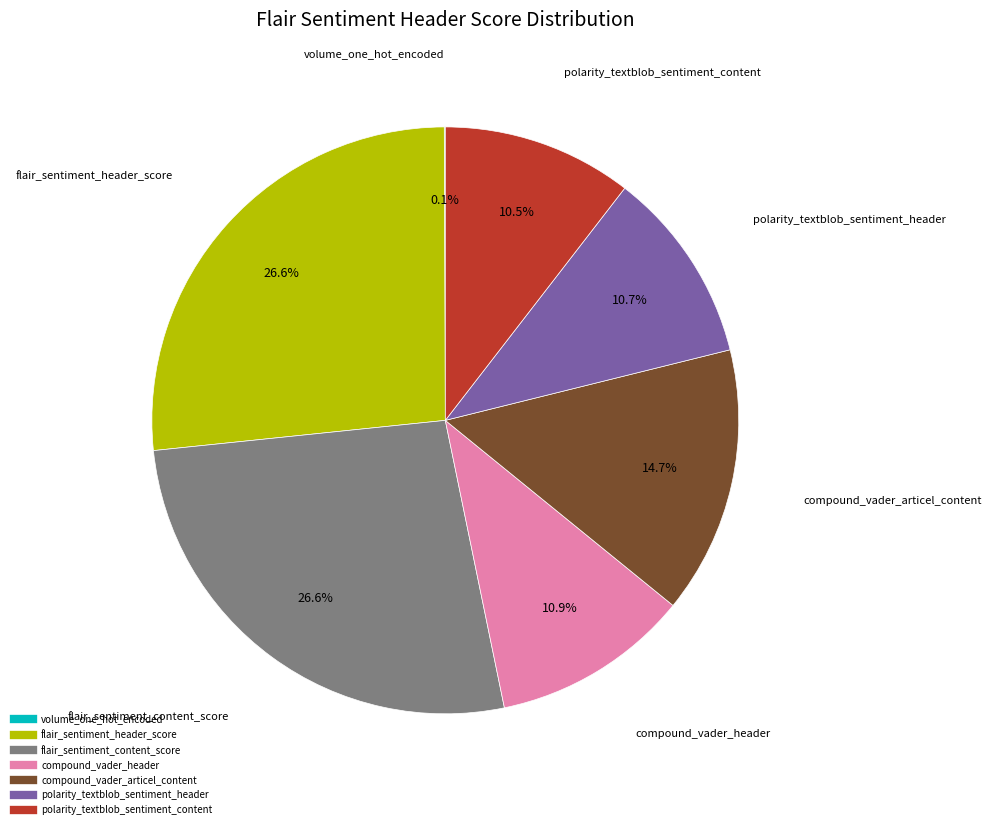

To the nearest percent, what is the average slice percentage?

14%